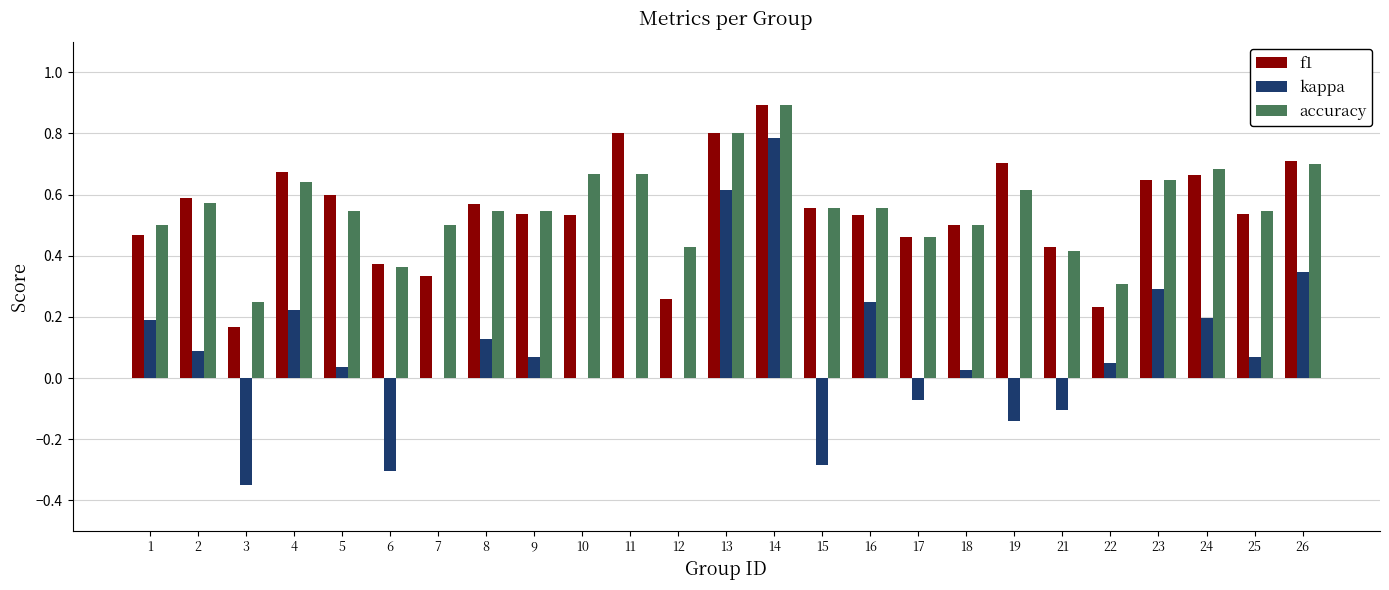

Between 10 and 12, which series saw the biggest shift?

f1